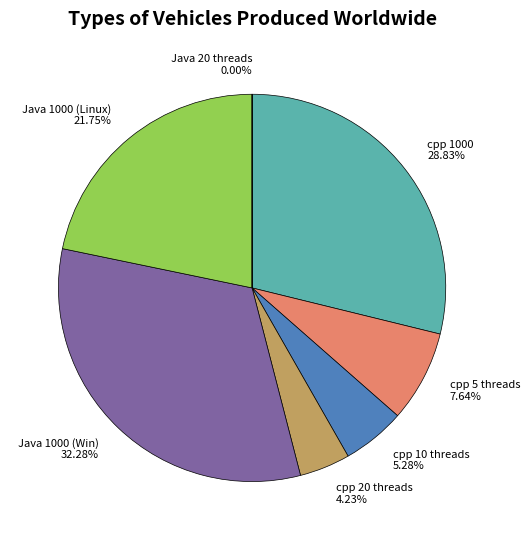

Is there a majority slice in this chart?

No